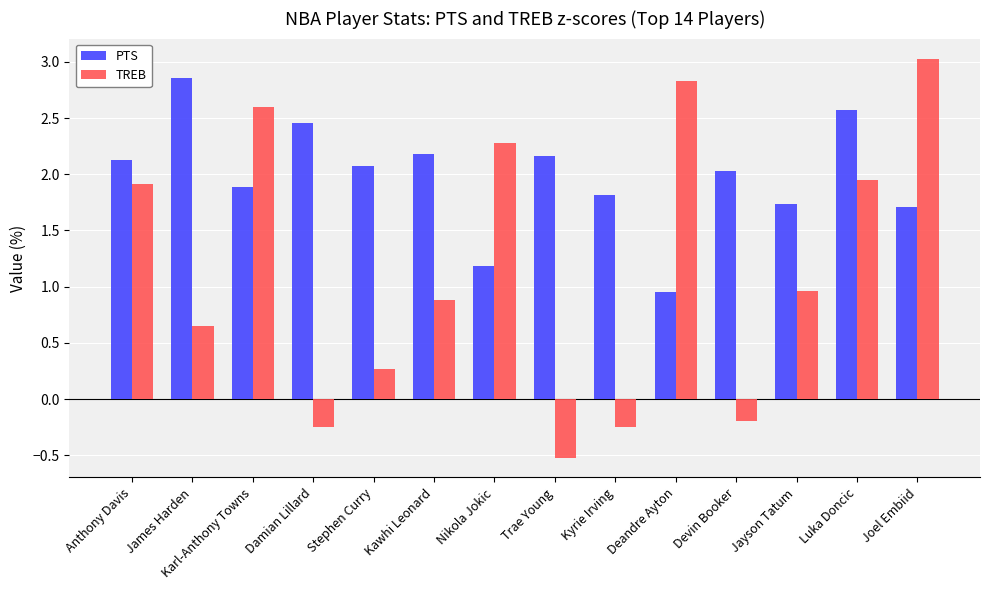

What position from the right is Luka Doncic?

2